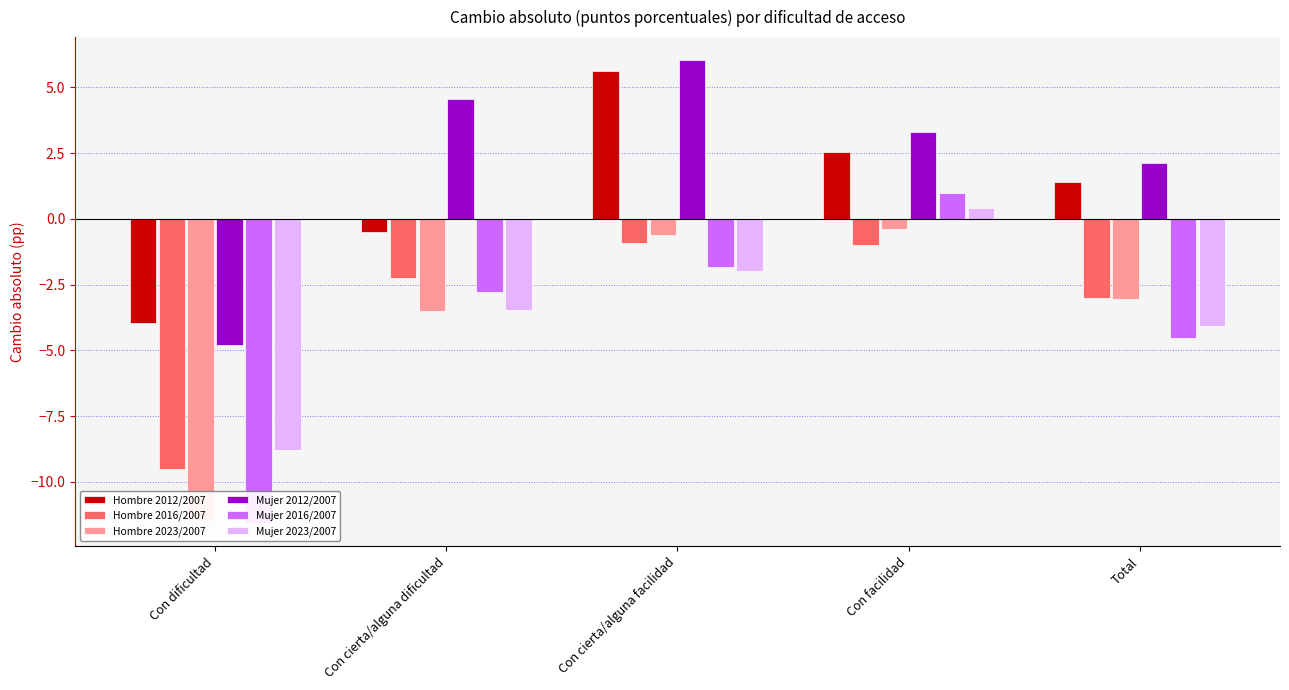

Reading left to right, extract all data points from this chart.

Hombre 2012/2007: -4.0	-0.5	5.6	2.5	1.4
Hombre 2016/2007: -9.5	-2.2	-0.9	-1.0	-3.0
Hombre 2023/2007: -11.5	-3.5	-0.6	-0.4	-3.1
Mujer 2012/2007: -4.8	4.6	6.0	3.3	2.1
Mujer 2016/2007: -11.6	-2.8	-1.8	1.0	-4.5
Mujer 2023/2007: -8.8	-3.5	-2.0	0.4	-4.1